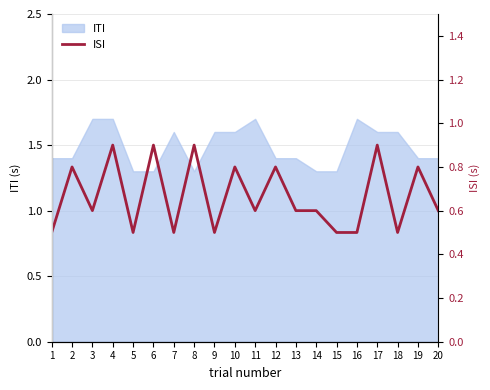

What is the maximum value for ITI?

1.7